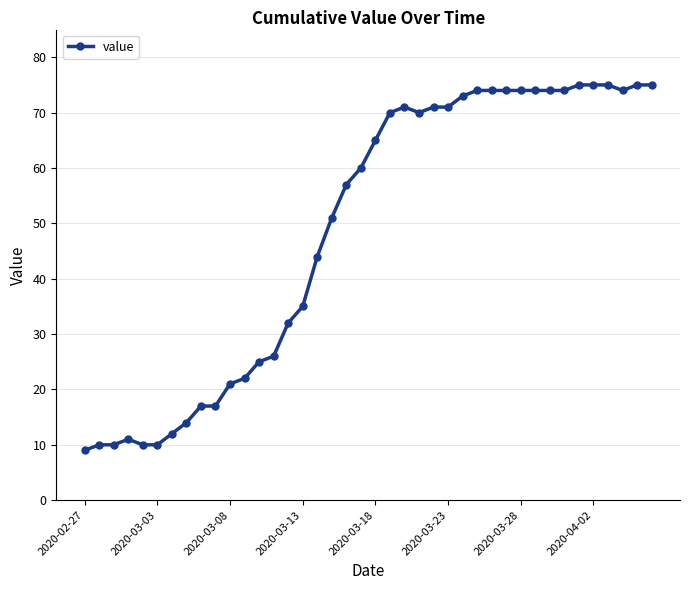

What is the maximum value shown in the chart?

75